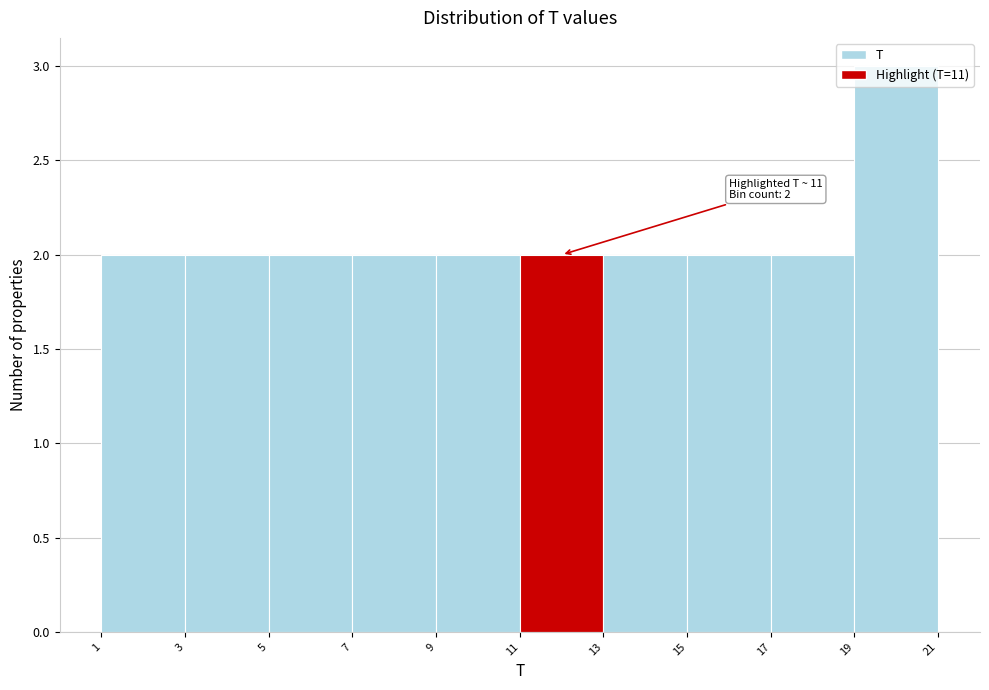

Over which range of the x-axis is the bar tallest?

19 to 21